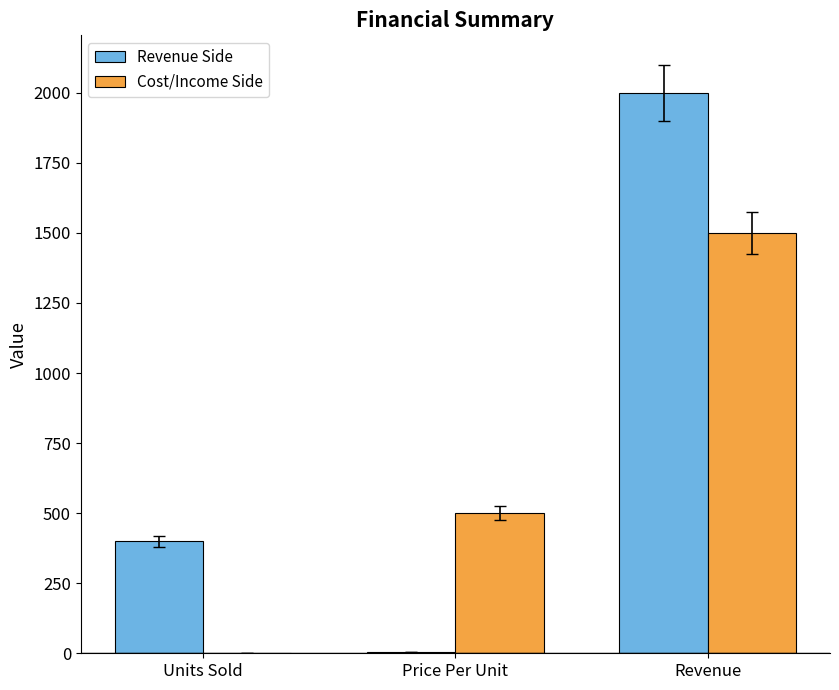

Are the bars grouped side by side (vs. stacked)?

Yes